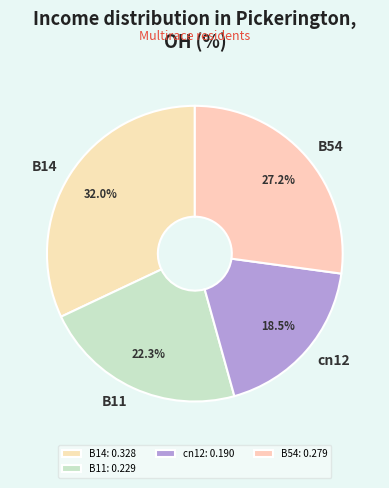

How many segments does this pie chart have?

4